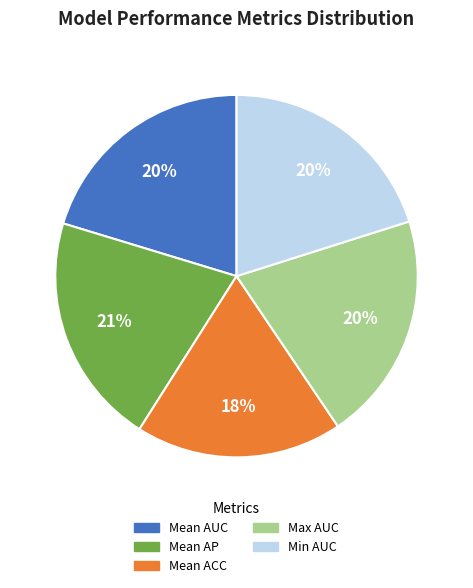

Is there any slice that represents more than half of the pie?

No